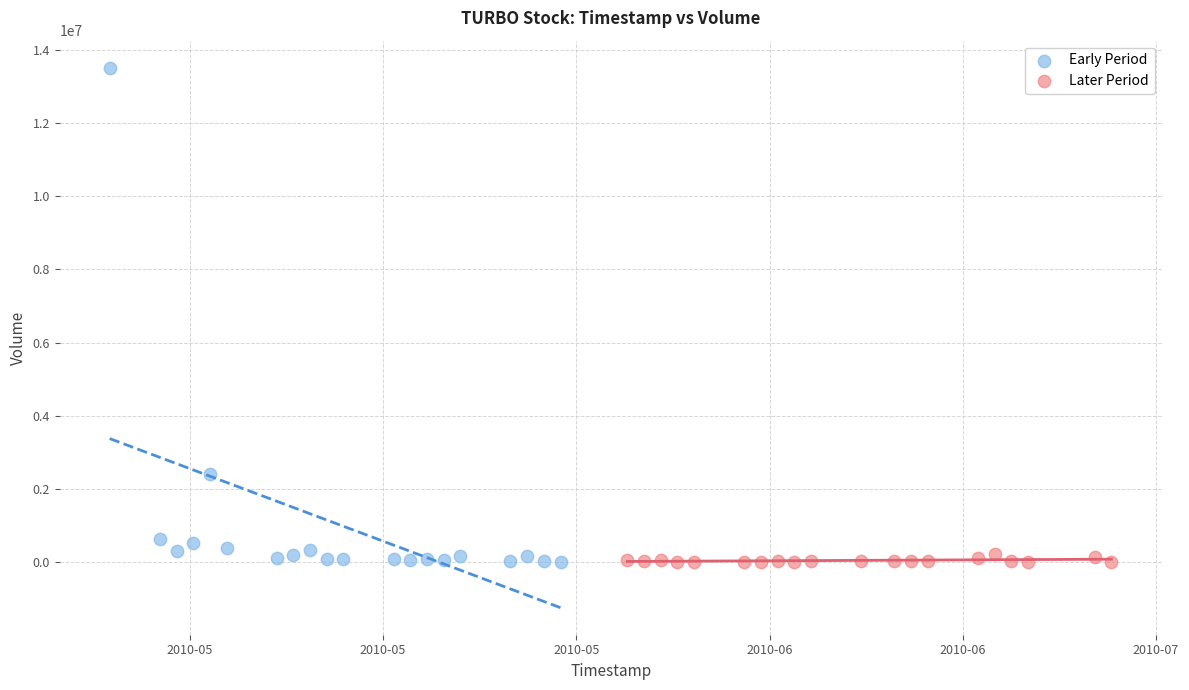

Which series contains the highest Y value?

Early Period